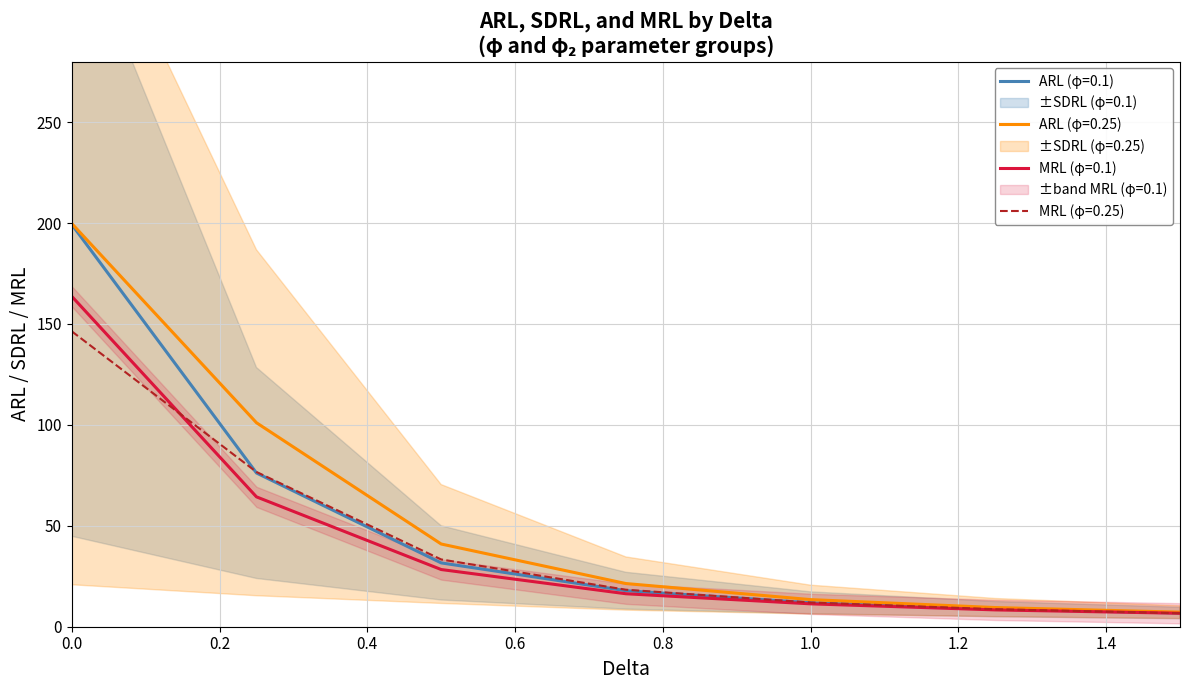

Which series changed the most between 0.0 and 1.75?

ARL_phi025